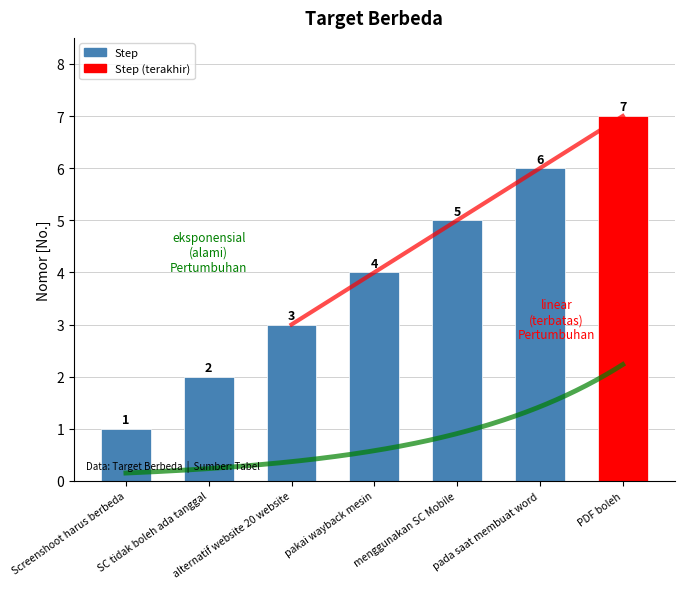

Rank the categories by value from highest to lowest.

PDF boleh, pada saat membuat word, menggunakan SC Mobile, pakai wayback mesin, alternatif website 20 website, SC tidak boleh ada tanggal, Screenshoot harus berbeda